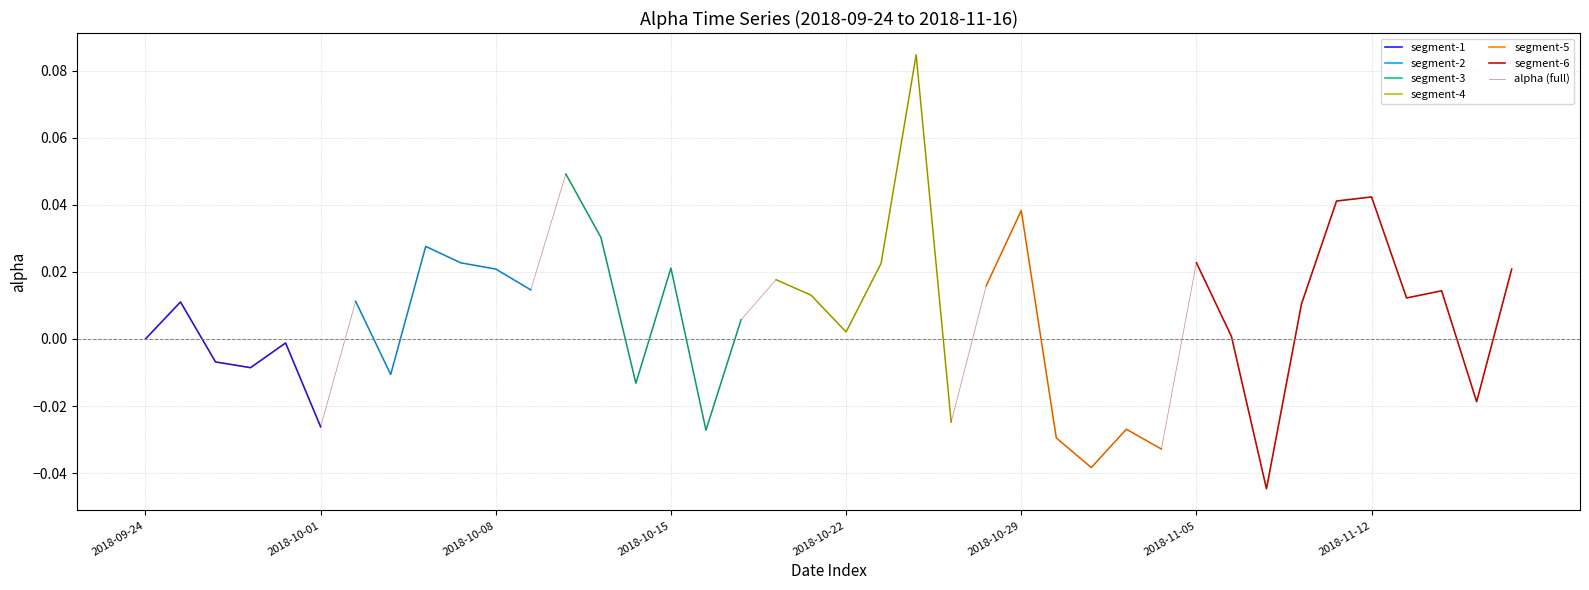

At which category does the chart reach its minimum across all series?

2018-11-07